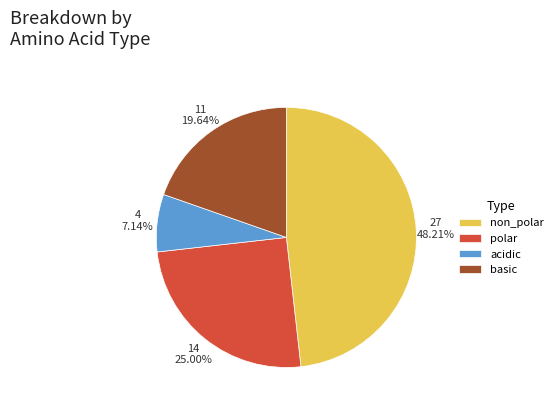

Which has a higher value, non_polar or basic?

non_polar